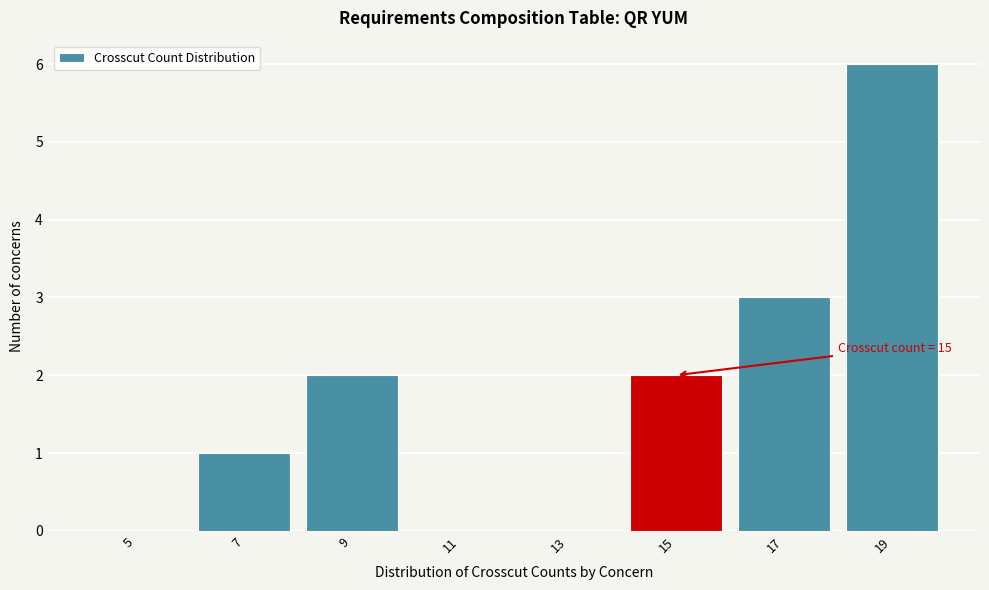

Reading right to left, what are all the values shown in this chart?

19=6	17=3	15=2	13=0	11=0	9=2	7=1	5=0